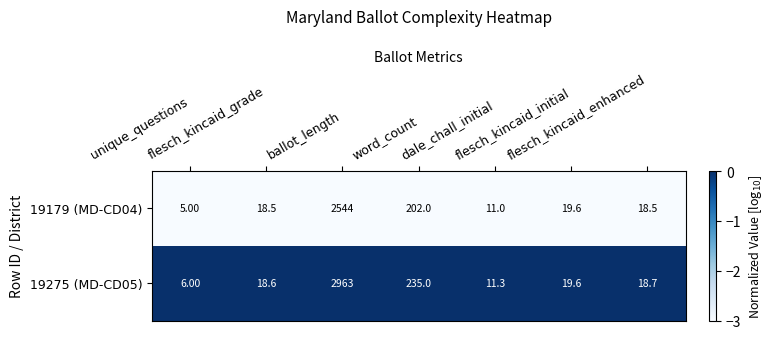

What is the difference between the maximum and second lowest values in the 19179 (MD-CD04) series?

2533.0